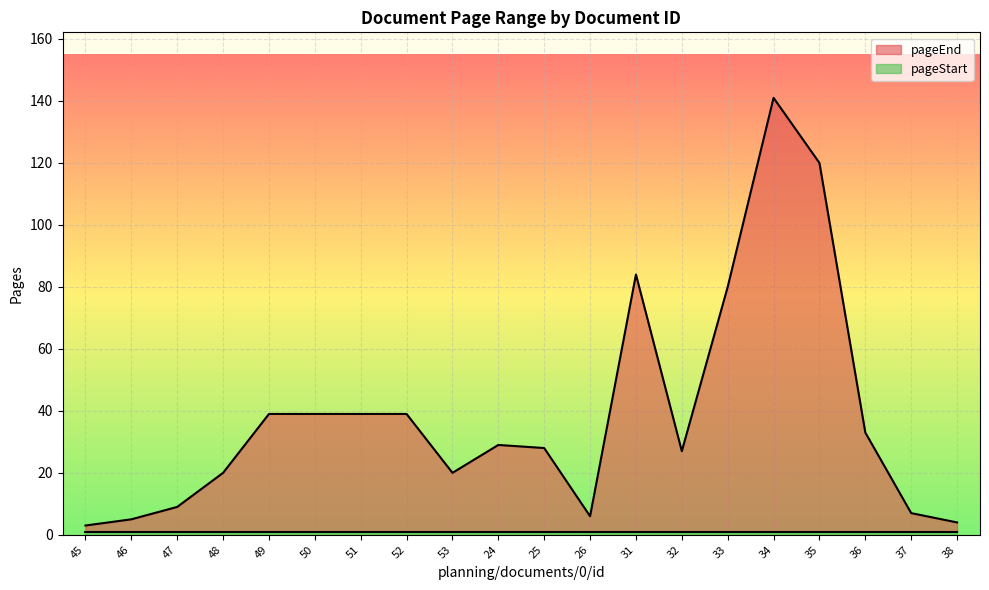

What is the difference between the second highest and minimum values?

117